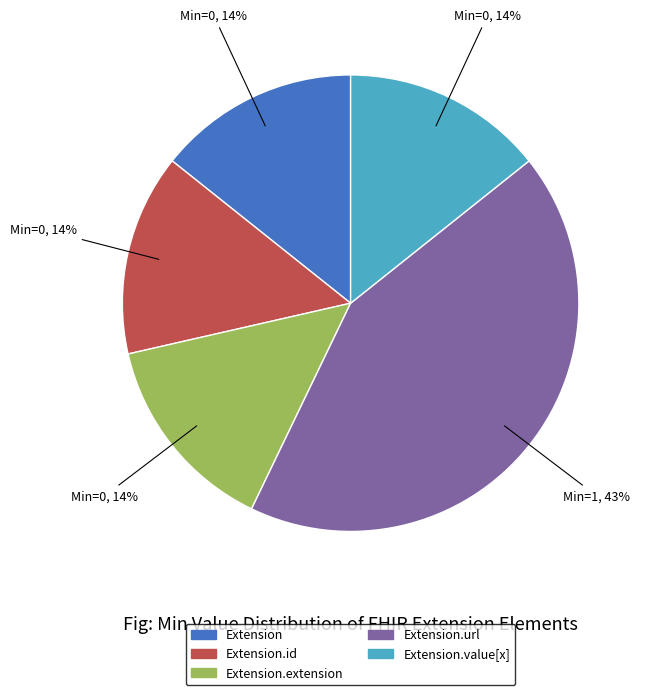

Is there a majority slice in this chart?

No